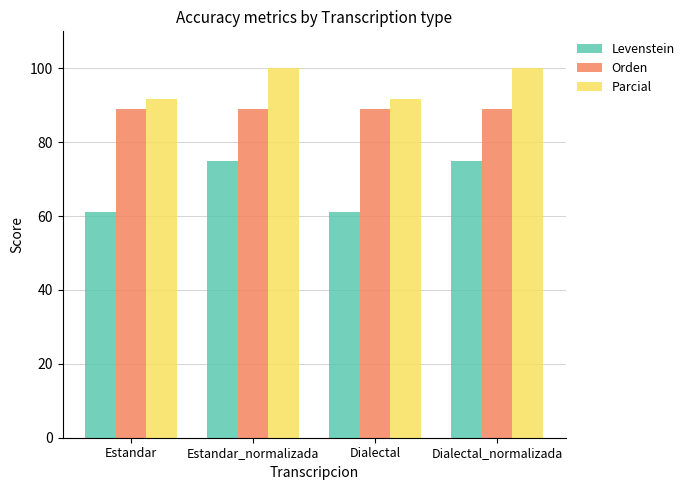

At Estandar_normalizada, list the series in order from largest to smallest.

Parcial, Orden, Levenstein